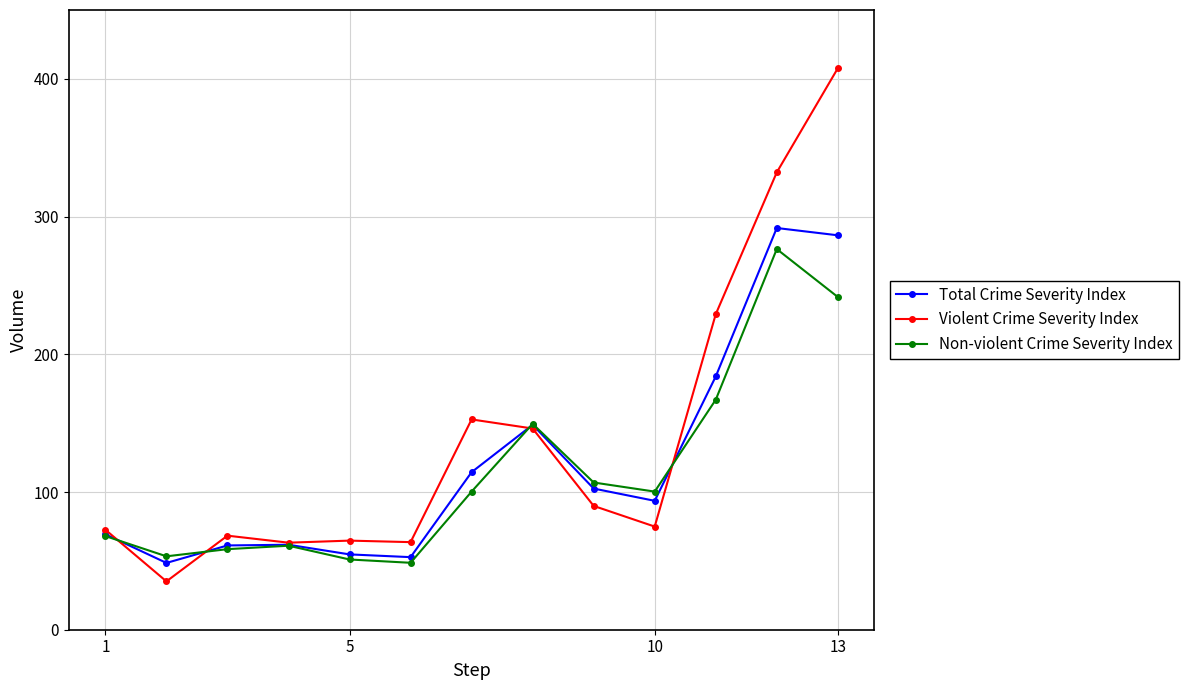

What is the average value of the Total Crime Severity Index series?

120.7